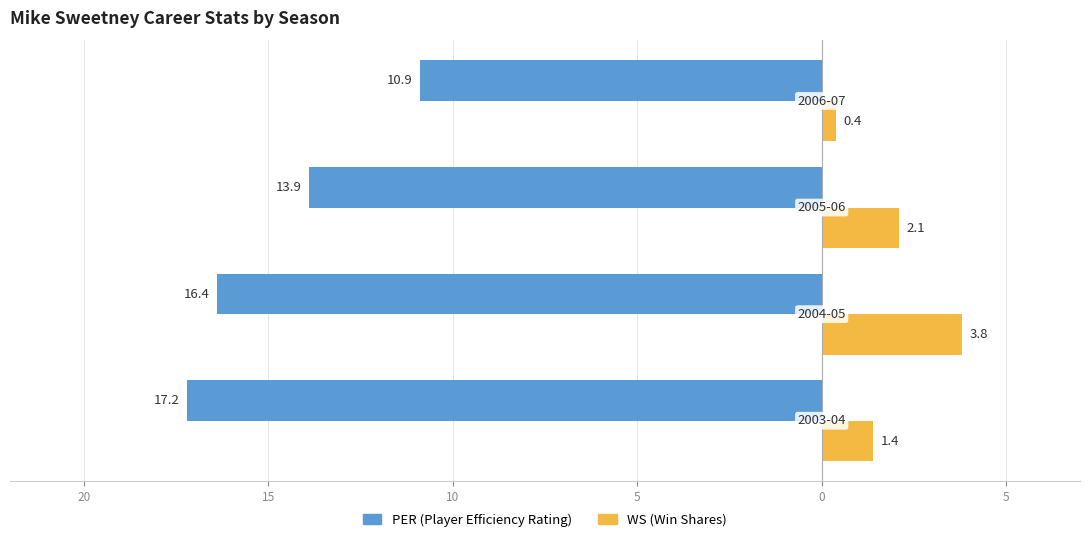

Does the chart contain stacked bars?

No